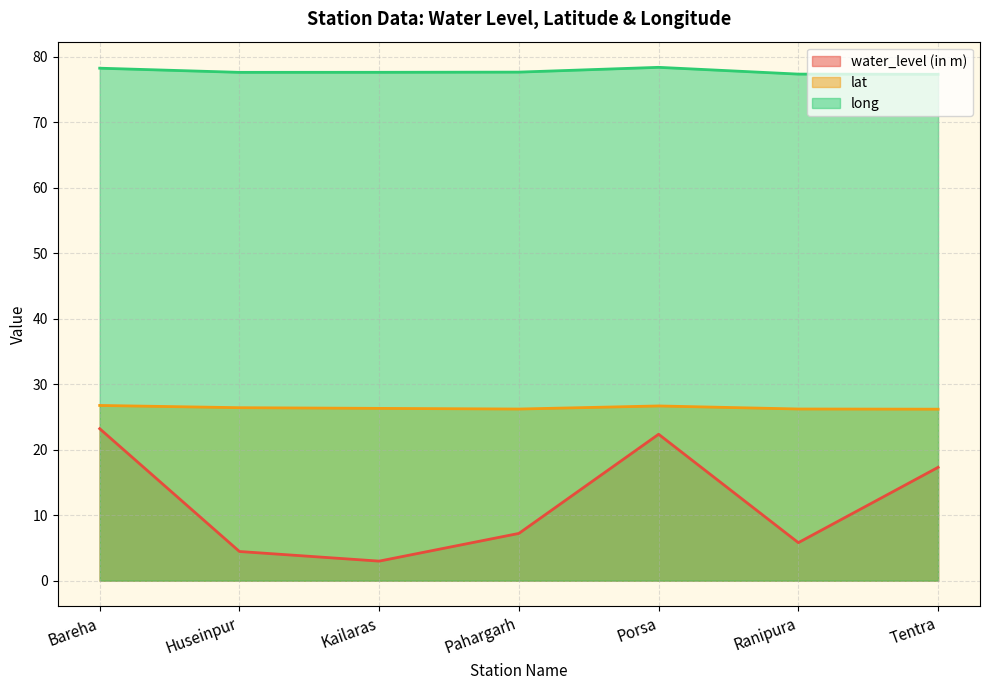

How many interior local peaks does the lat series have?

1